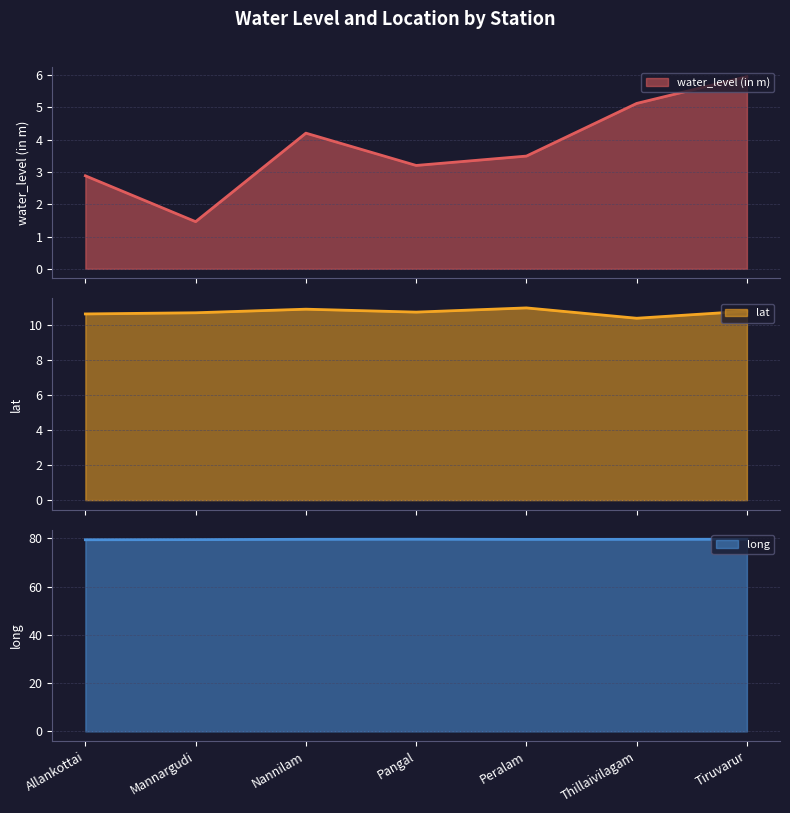

What is the label of the 5th point from the left?

Peralam